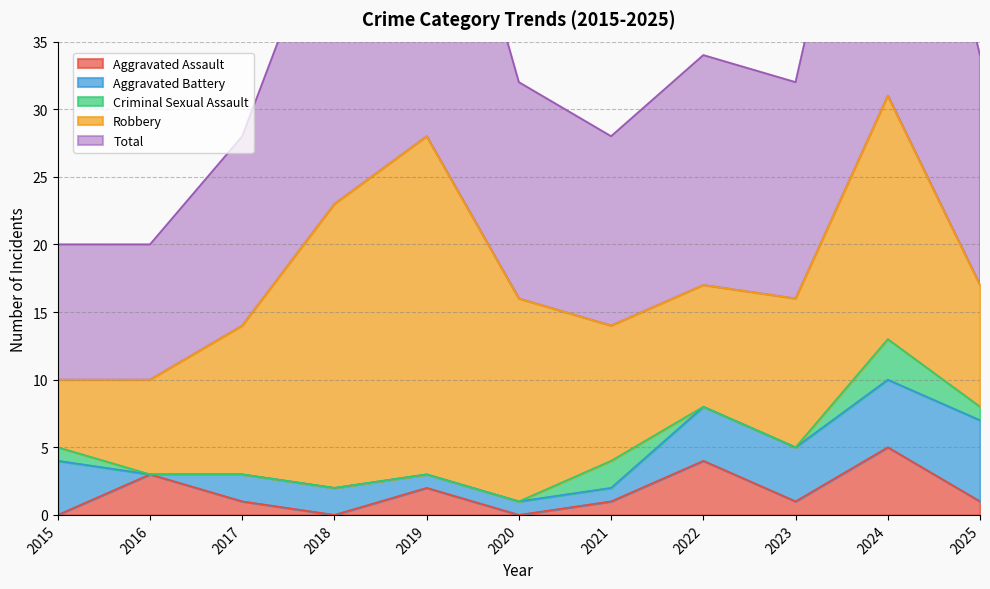

Rank the series at 2017 from lowest to highest value.

Criminal Sexual Assault, Aggravated Assault, Aggravated Battery, Robbery, Total